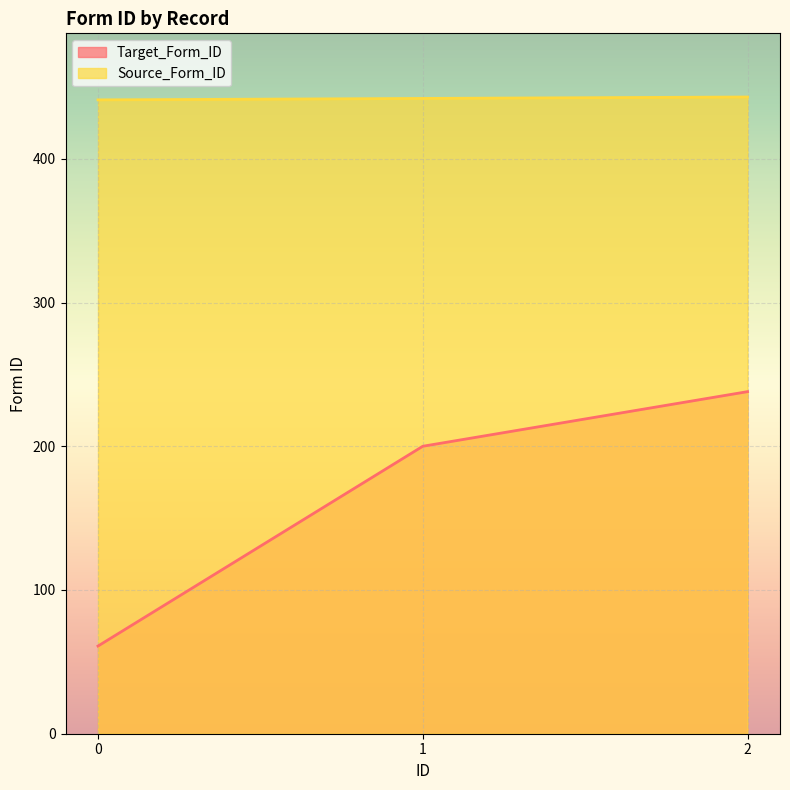

What is the approximate value of Target_Form_ID at 2, to the nearest 50?

250